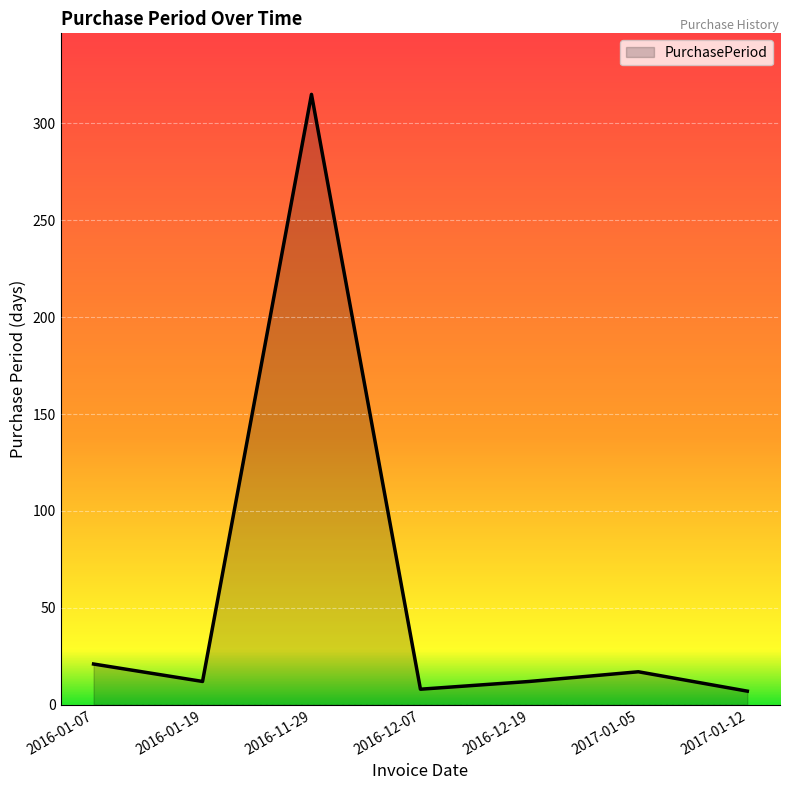

Between 2016-11-29 and 2017-01-05, which is larger?

2016-11-29